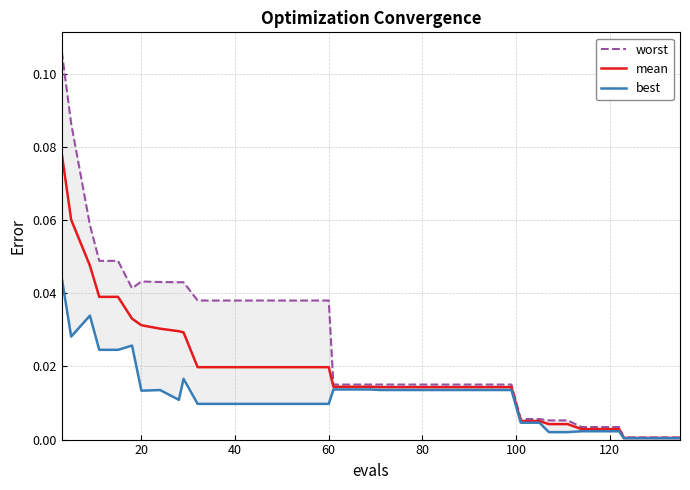

Reading right to left, extract all data points from this chart.

worst: 0.0	0.0	0.0	0.0	0.0	0.0	0.0	0.0	0.0	0.0	0.0	0.0	0.0	0.0	0.0	0.0	0.0	0.0	0.0	0.0	0.0	0.0	0.0	0.0	0.0	0.0	0.0	0.0	0.0	0.0	0.0	0.0	0.0	0.0	0.0	0.0	0.0	0.1	0.1	0.1
mean: 0.0	0.0	0.0	0.0	0.0	0.0	0.0	0.0	0.0	0.0	0.0	0.0	0.0	0.0	0.0	0.0	0.0	0.0	0.0	0.0	0.0	0.0	0.0	0.0	0.0	0.0	0.0	0.0	0.0	0.0	0.0	0.0	0.0	0.0	0.0	0.0	0.0	0.0	0.1	0.1
best: 0.0	0.0	0.0	0.0	0.0	0.0	0.0	0.0	0.0	0.0	0.0	0.0	0.0	0.0	0.0	0.0	0.0	0.0	0.0	0.0	0.0	0.0	0.0	0.0	0.0	0.0	0.0	0.0	0.0	0.0	0.0	0.0	0.0	0.0	0.0	0.0	0.0	0.0	0.0	0.0